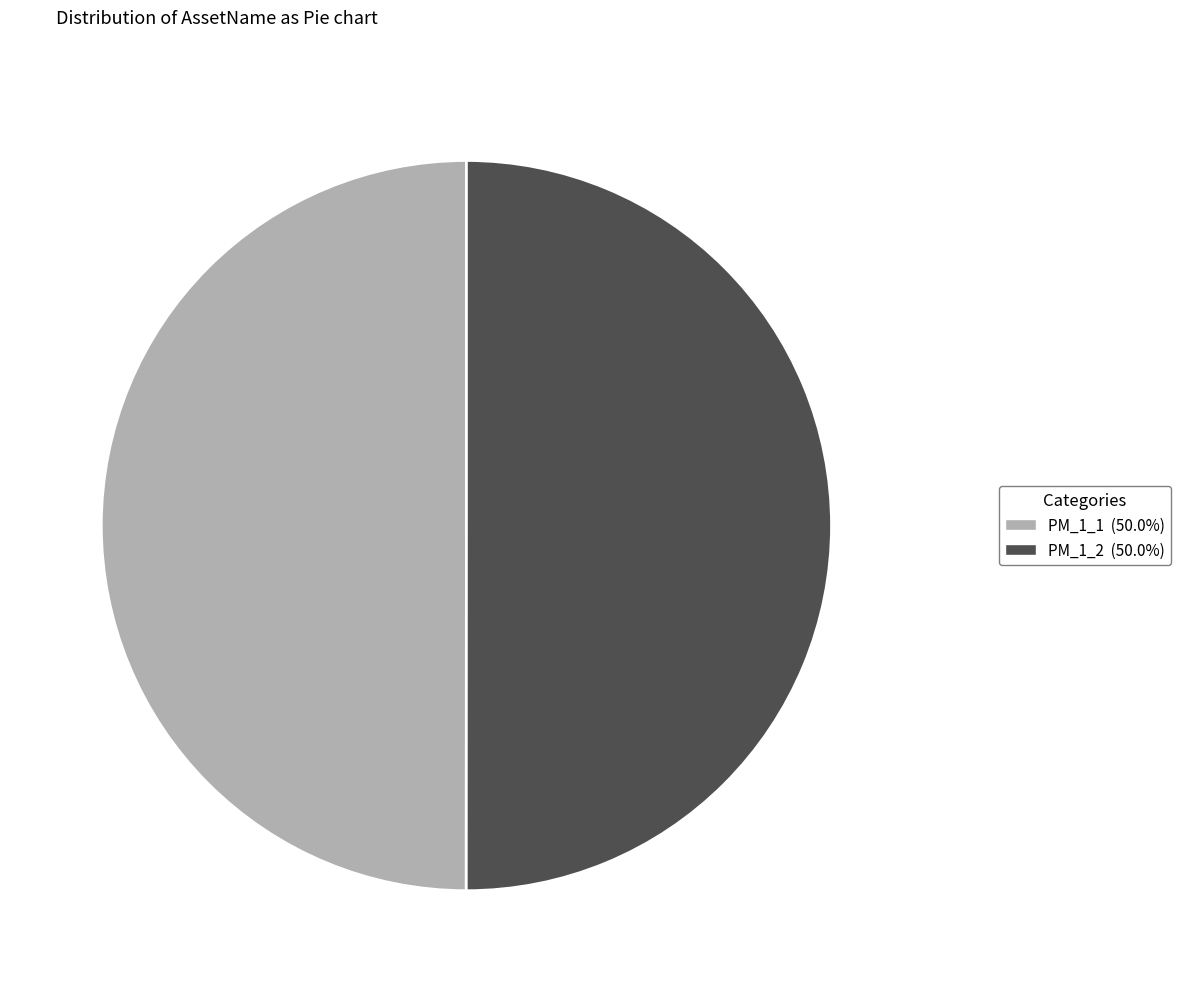

The PM_1_2 slice represents 41% of the pie. True or false?

False